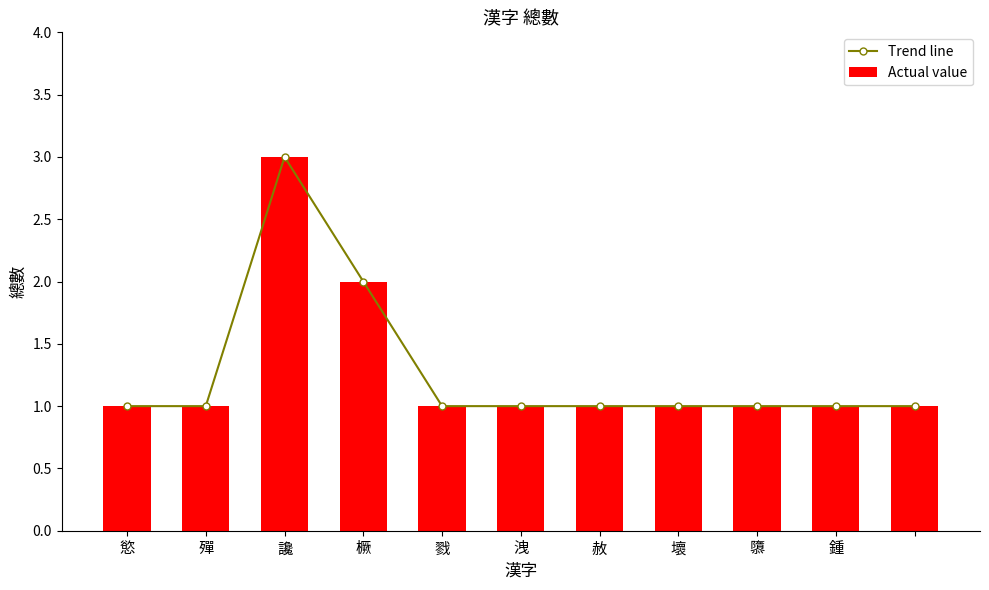

How many data points does each series have?

11